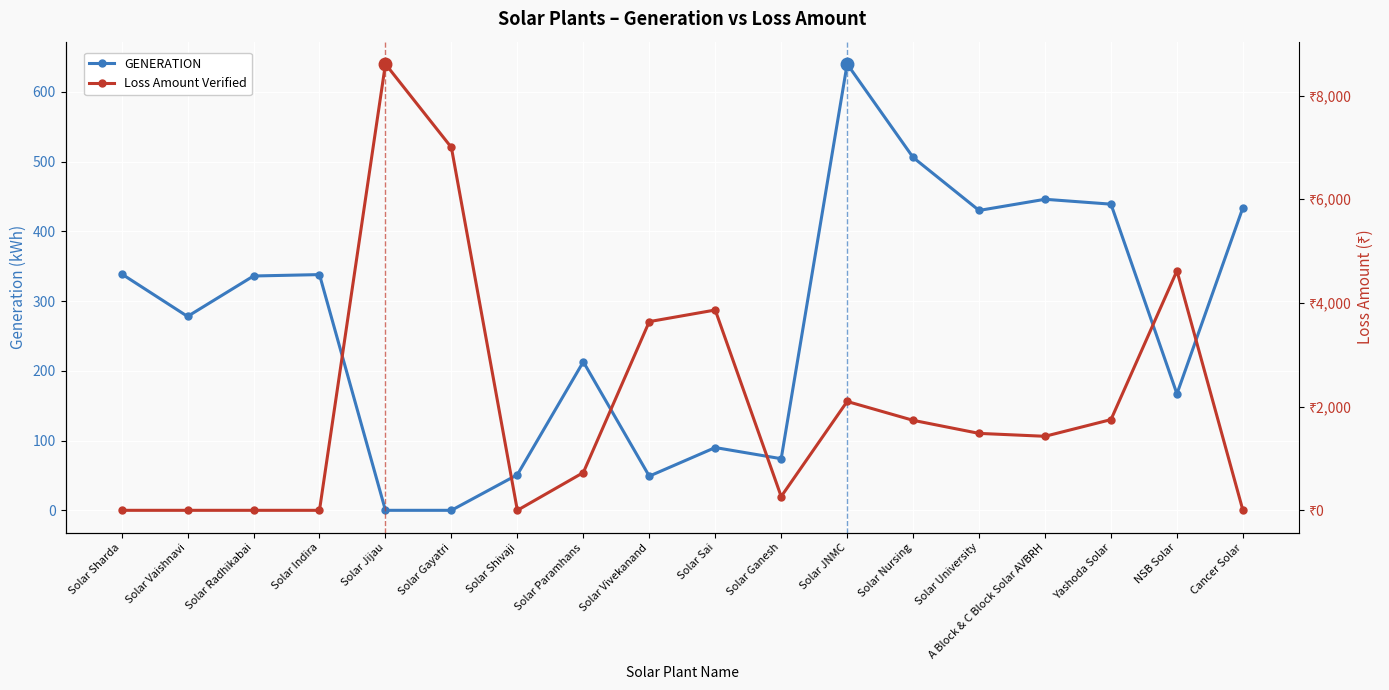

What is the total value across all series at Solar Radhikabai?

336